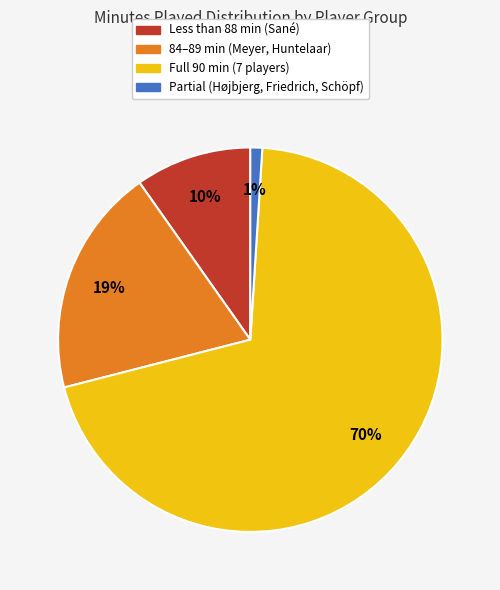

How many slices are in this pie chart?

4